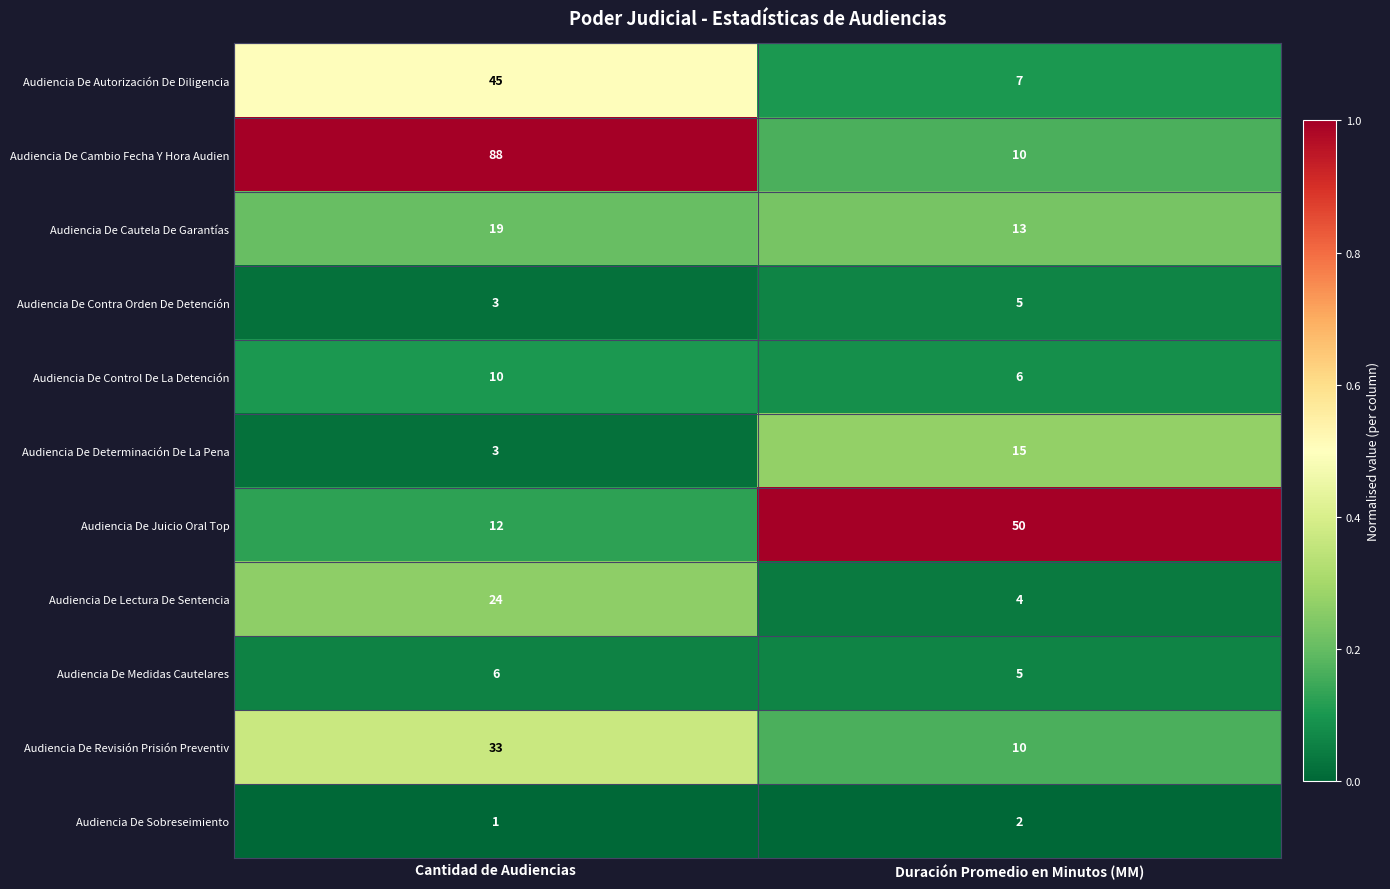

Which series has the largest total across all categories?

Audiencia De Cambio Fecha Y Hora Audien